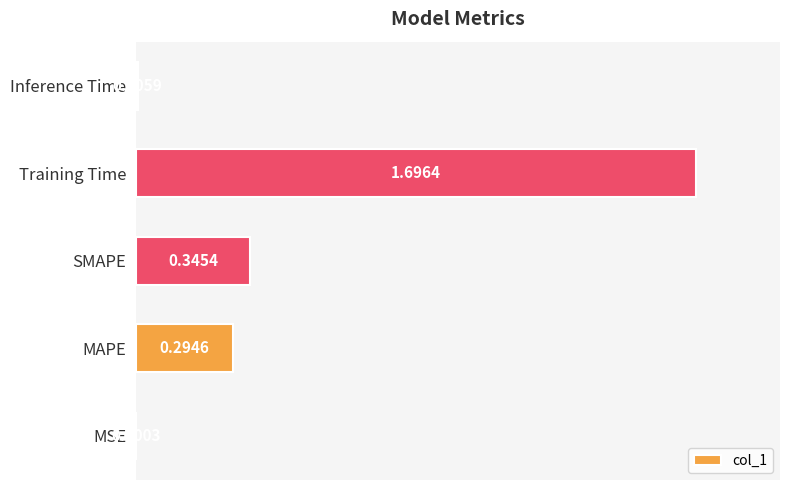

What is the sum of all values?

2.3